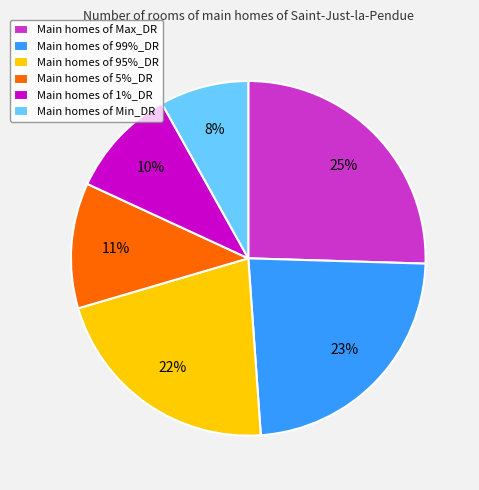

Between Main homes of 5%_DR and Main homes of Min_DR, which is larger?

Main homes of 5%_DR